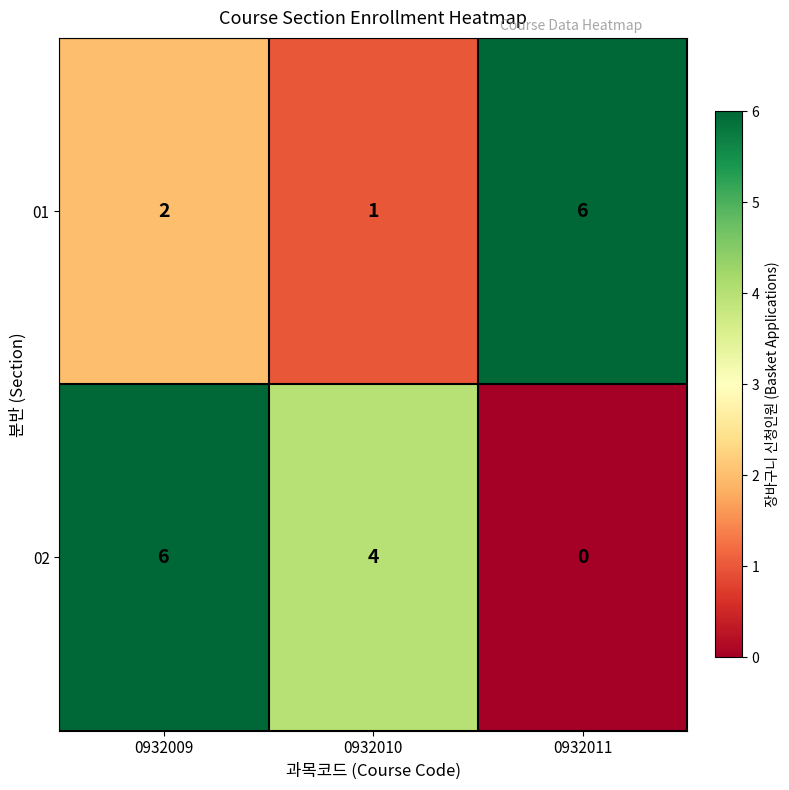

Reading left to right, extract all data points from this chart.

01: 0932009=2	0932010=1	0932011=6
02: 0932009=6	0932010=4	0932011=0